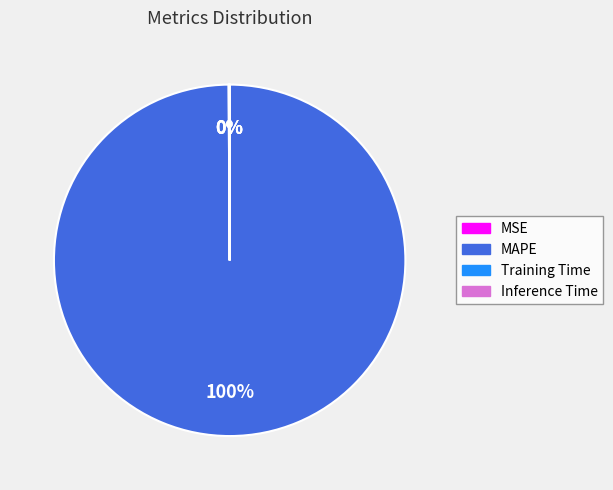

Which slice is the largest?

MAPE